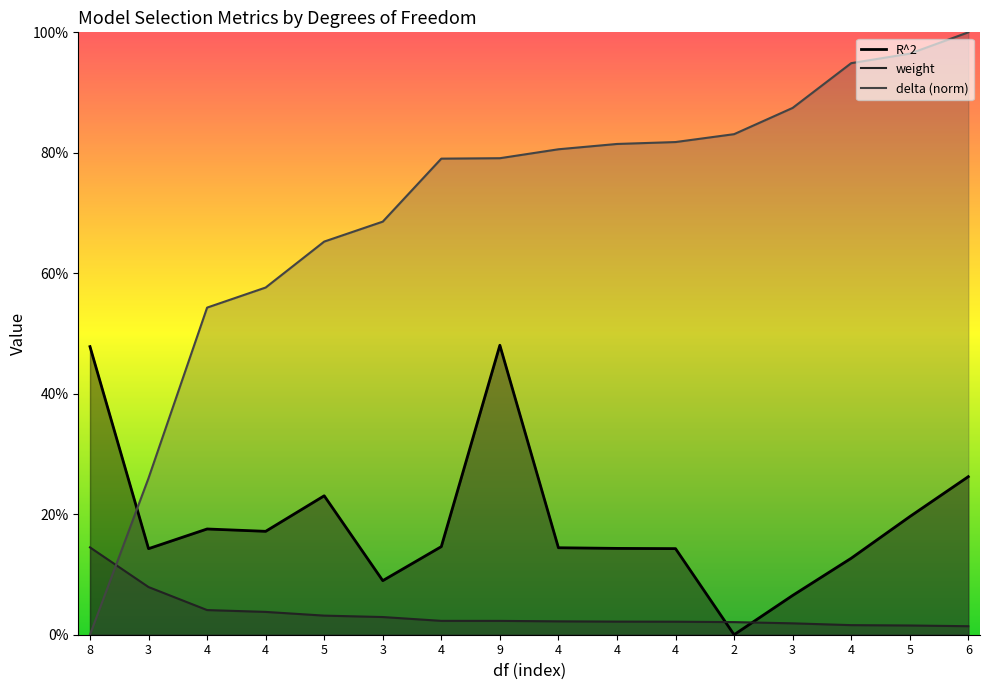

Read the delta value at 5.

1.0